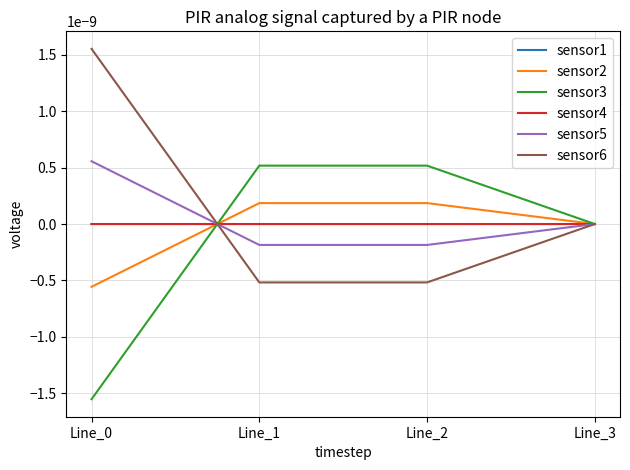

Does the chart have visible grid lines?

Yes